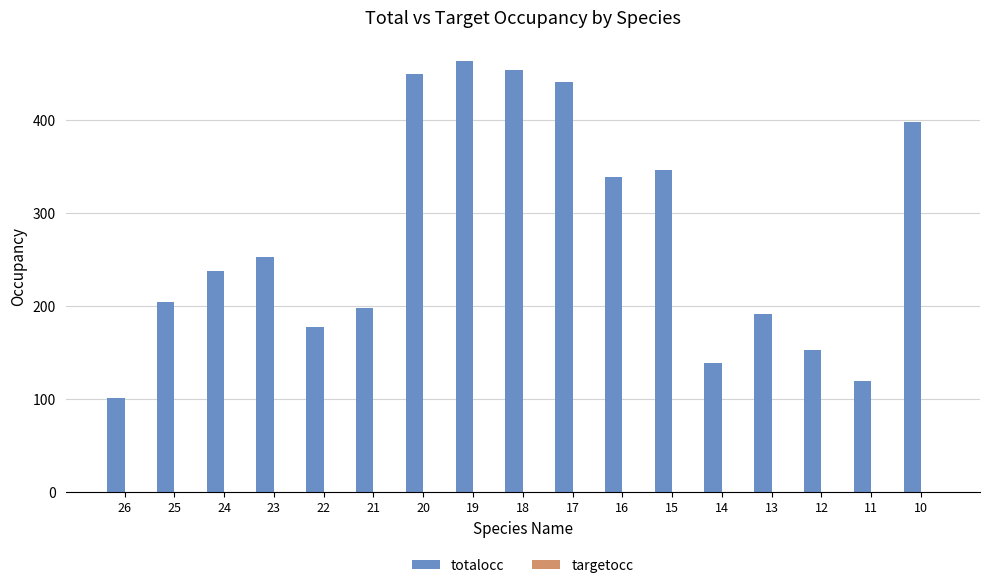

How many bars are there in total?

17